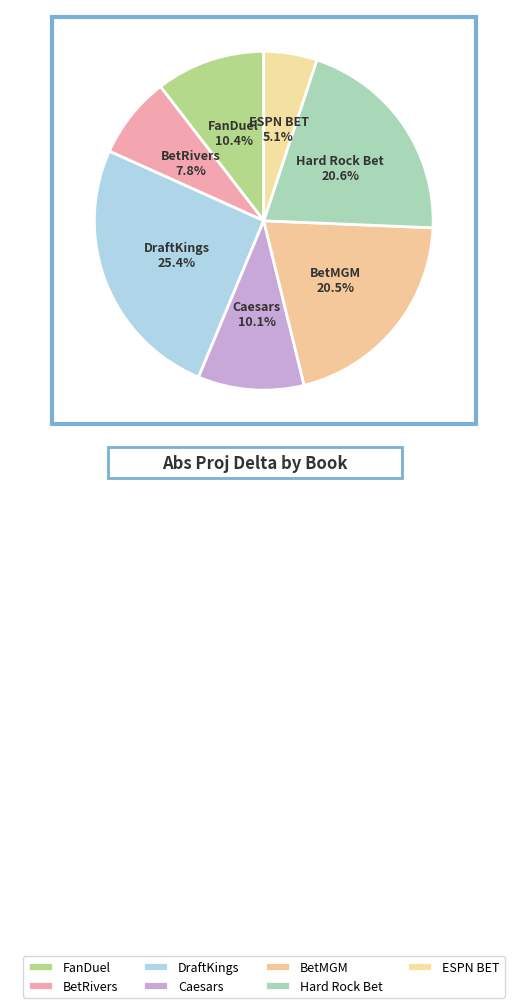

Is the sum of ESPN BET and BetRivers greater than half?

No